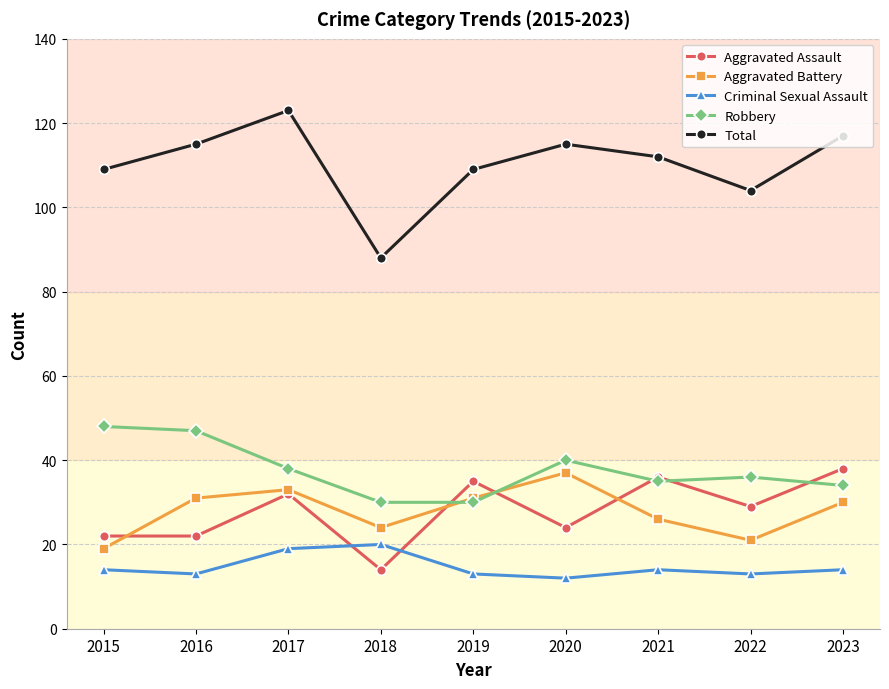

What is the value of the Aggravated Assault point at the 9th from the left?

38